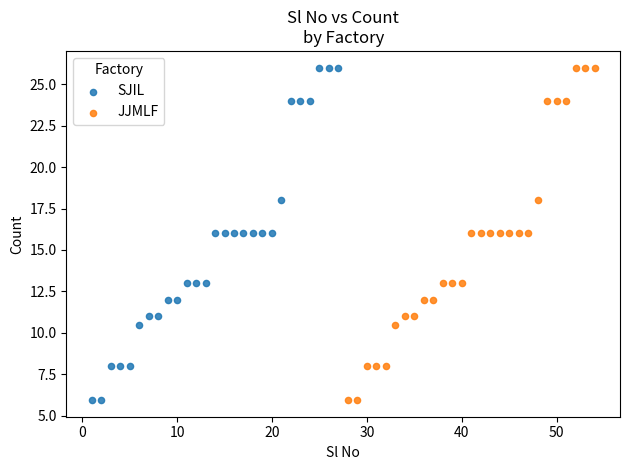

What are all the series names shown in the legend?

SJIL, JJMLF